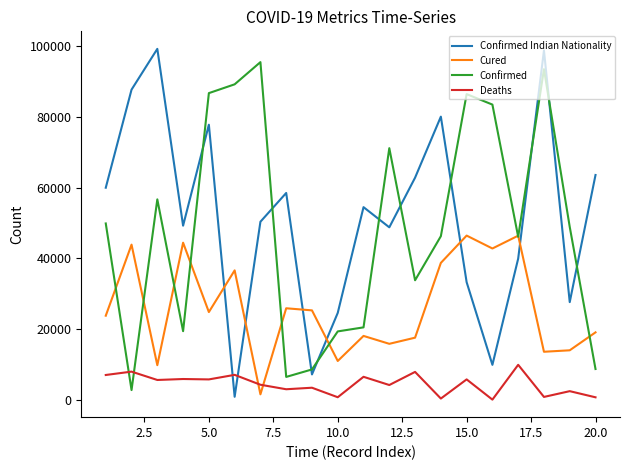

True or false: Cured and Confirmed Indian Nationality cross at least once.

True